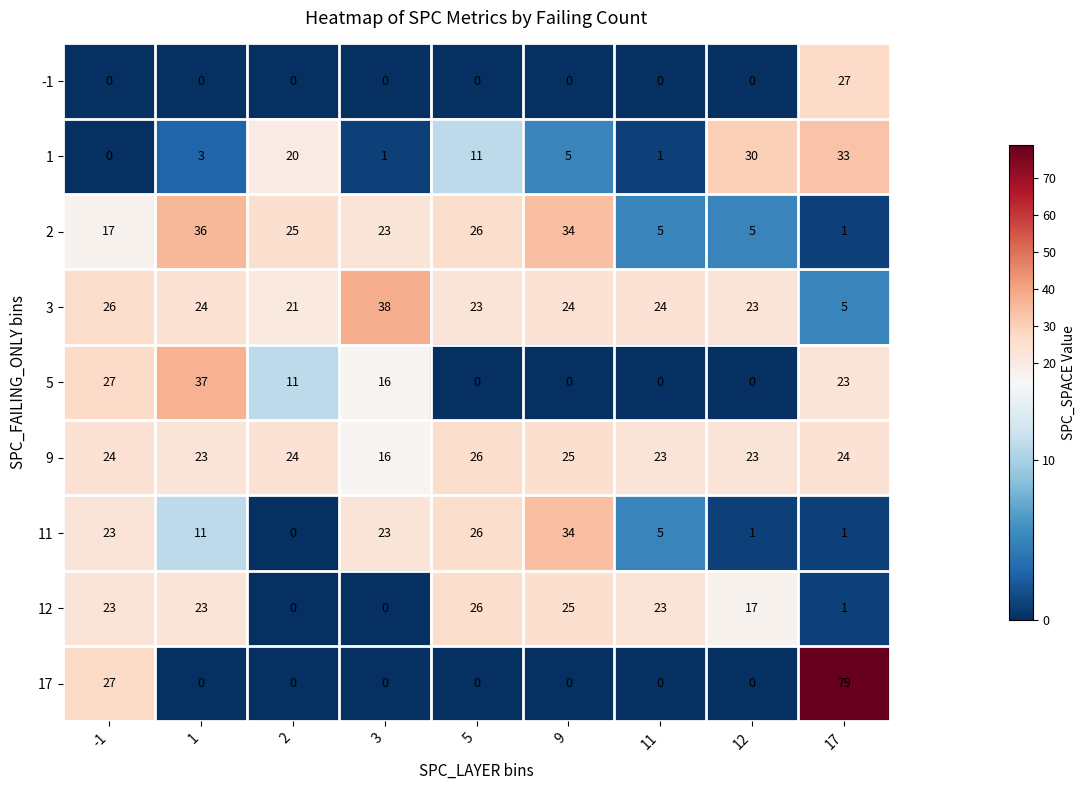

True or false: 1 has a value of 21 at -1.

False